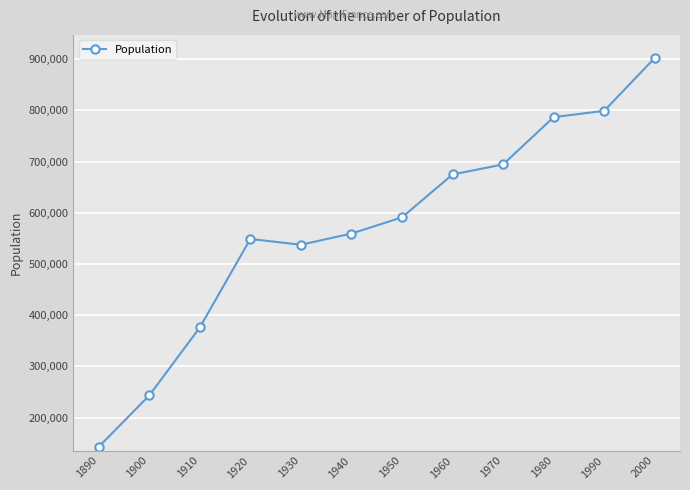

What is the greatest value displayed?

902195